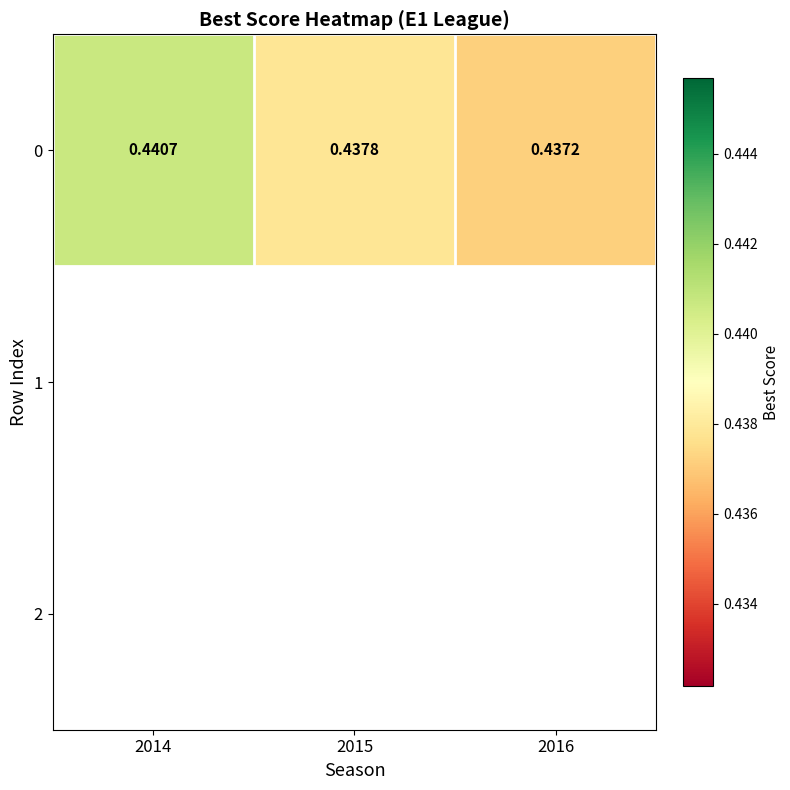

Which label corresponds to the smallest value in the chart?

2016